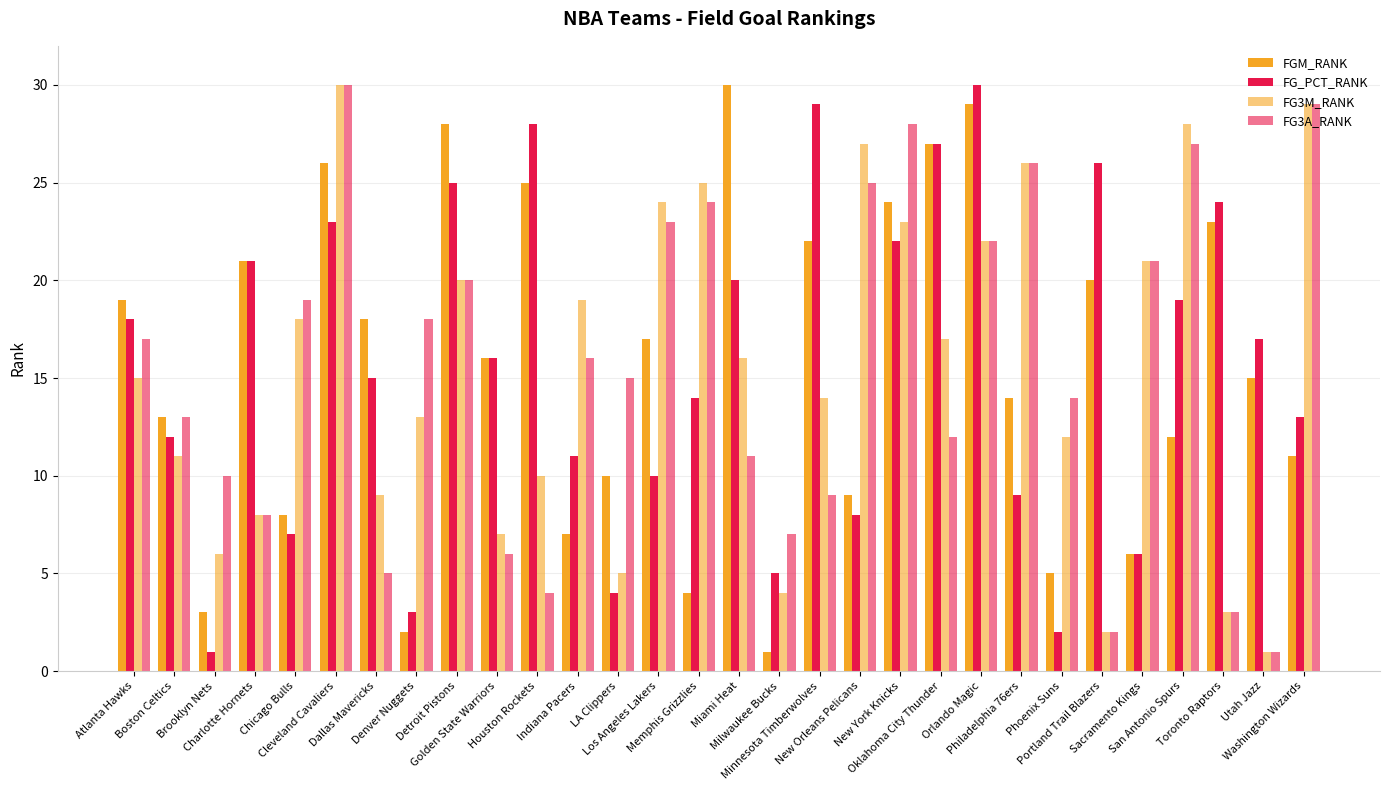

What is the label of the 18th bar from the right?

LA Clippers